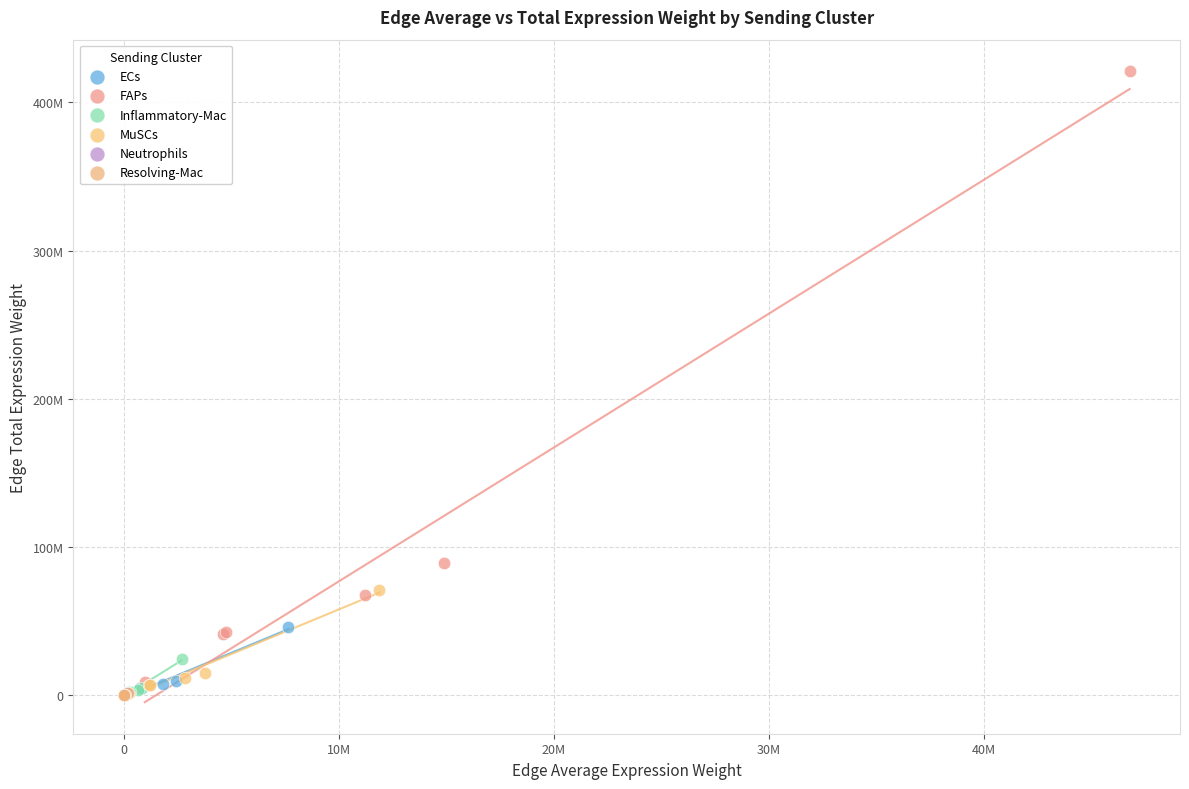

Which series reaches the maximum Y coordinate?

FAPs